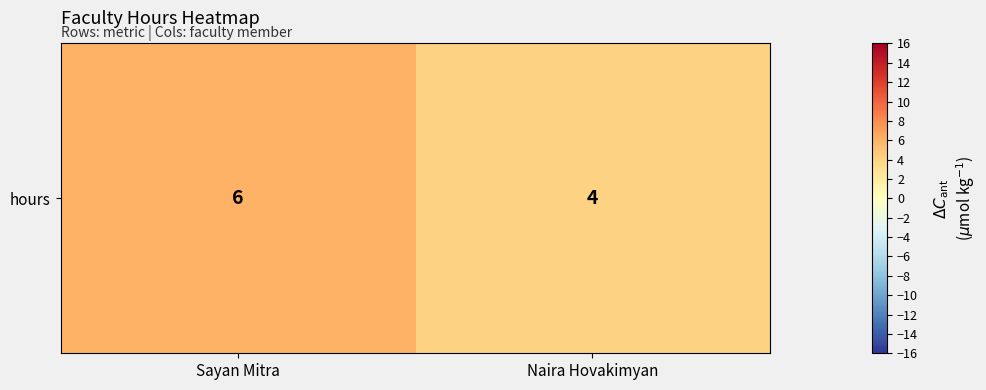

Which category has the highest value across all series?

Sayan Mitra